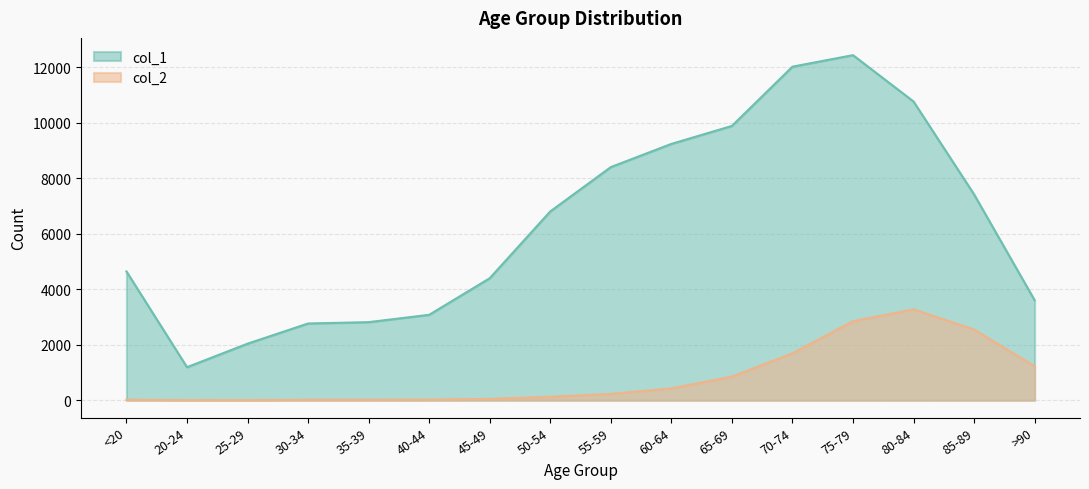

Reading right to left, transcribe all the data shown in this chart.

col_1: >90=3604	85-89=7417	80-84=10764	75-79=12434	70-74=12018	65-69=9883	60-64=9236	55-59=8400	50-54=6803	45-49=4396	40-44=3078	35-39=2814	30-34=2765	25-29=2038	20-24=1191	<20=4641
col_2: >90=1224	85-89=2548	80-84=3273	75-79=2848	70-74=1690	65-69=850	60-64=426	55-59=227	50-54=126	45-49=47	40-44=24	35-39=18	30-34=17	25-29=3	20-24=4	<20=18